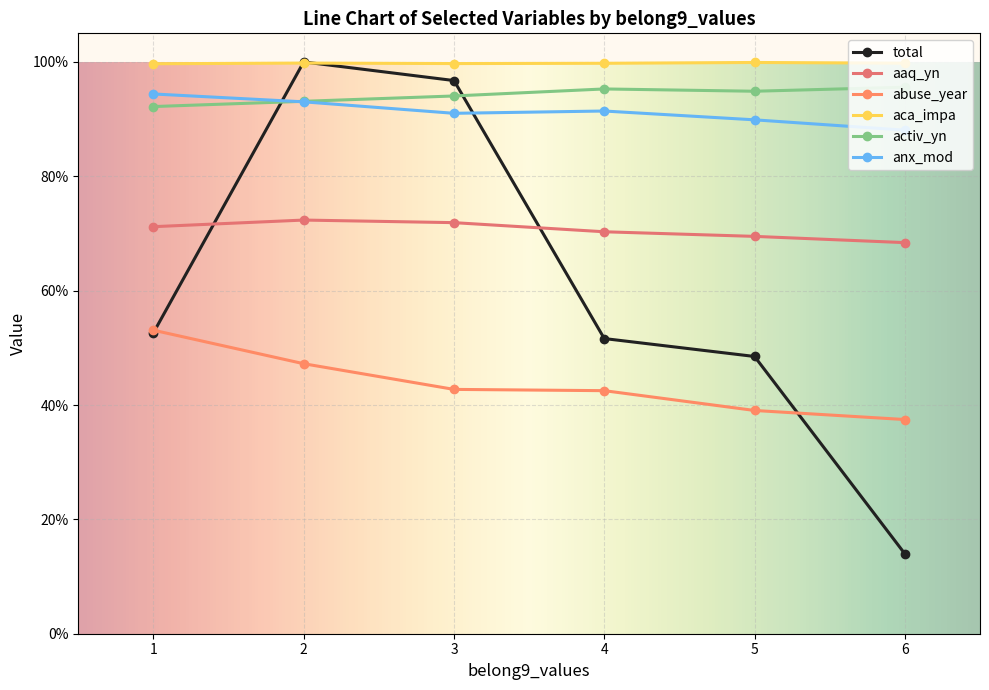

Is the value of anx_mod at 3 greater than the value of aca_impa at 3?

No